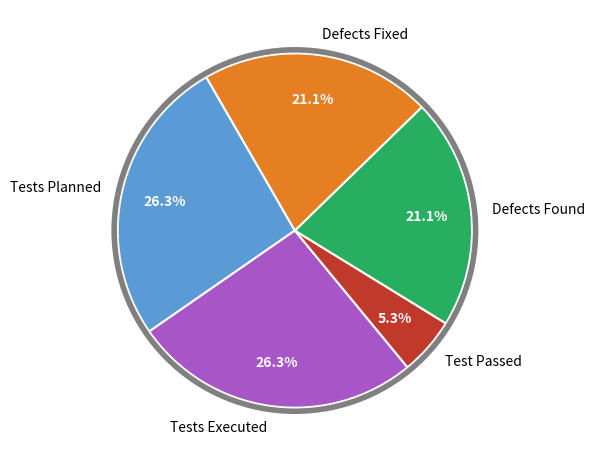

Which has a higher value, Test Passed or Tests Planned?

Tests Planned